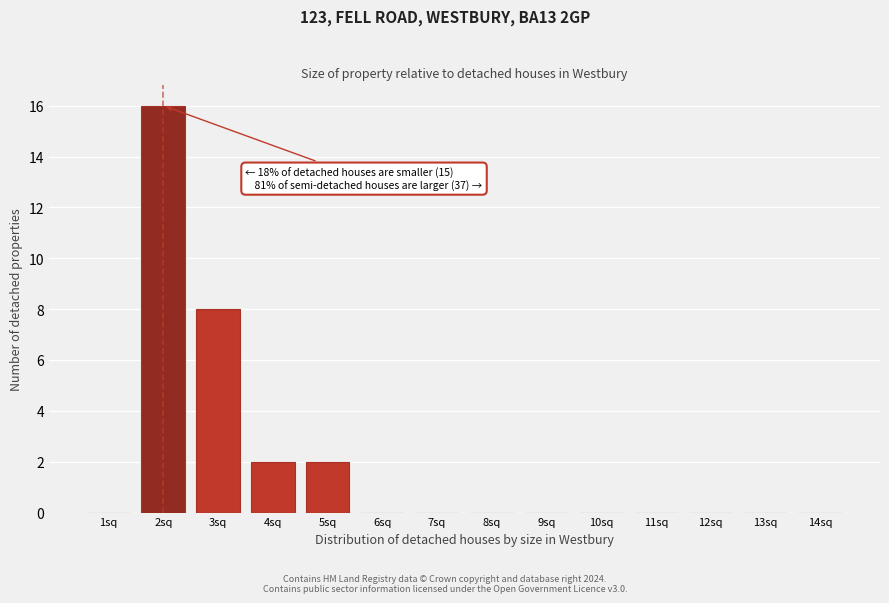

Reading left to right, transcribe all the data shown in this chart.

1sq=0	2sq=16	3sq=8	4sq=2	5sq=2	6sq=0	7sq=0	8sq=0	9sq=0	10sq=0	11sq=0	12sq=0	13sq=0	14sq=0